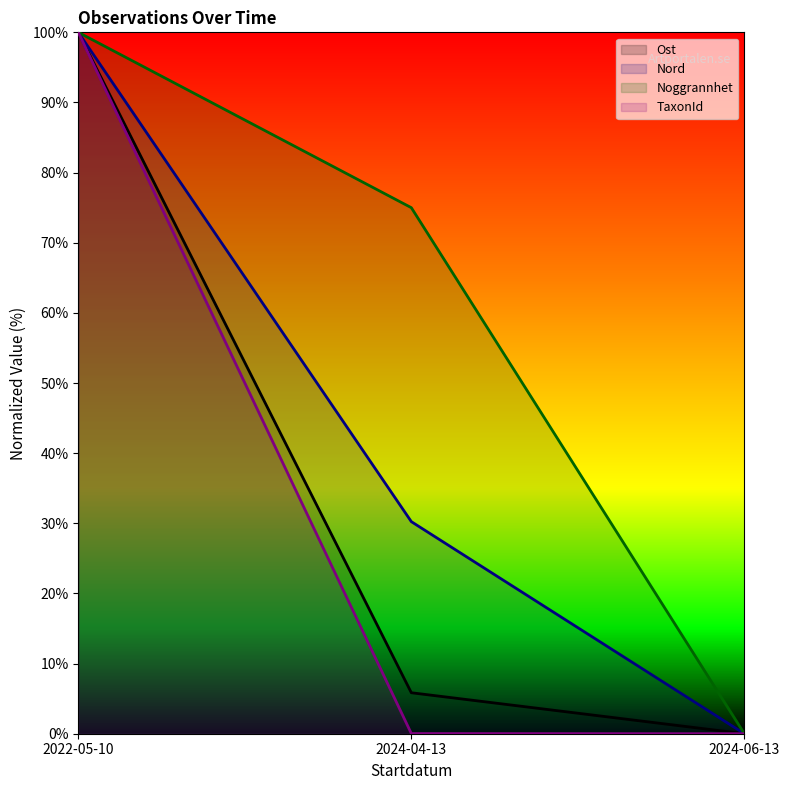

Which series has the largest total across all categories?

Noggrannhet